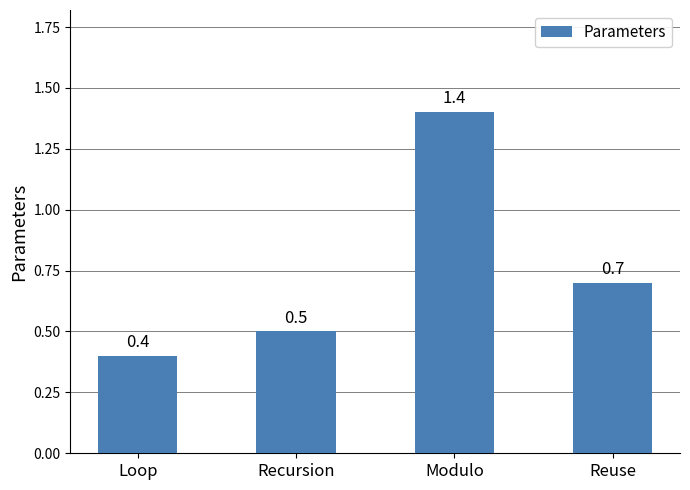

How many data points does each series have?

4